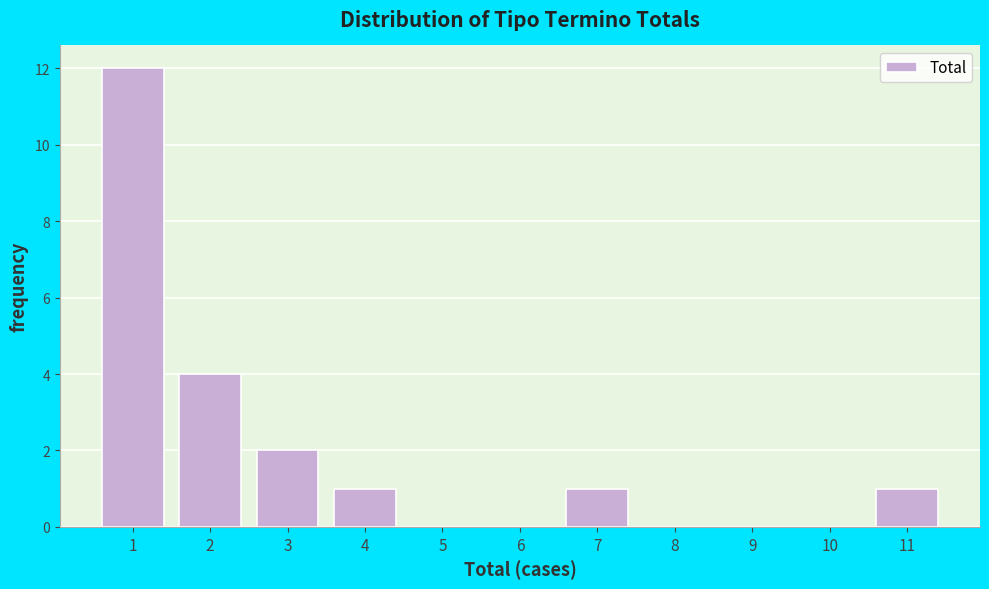

Over which range of the x-axis is the bar tallest?

0.5 to 1.5